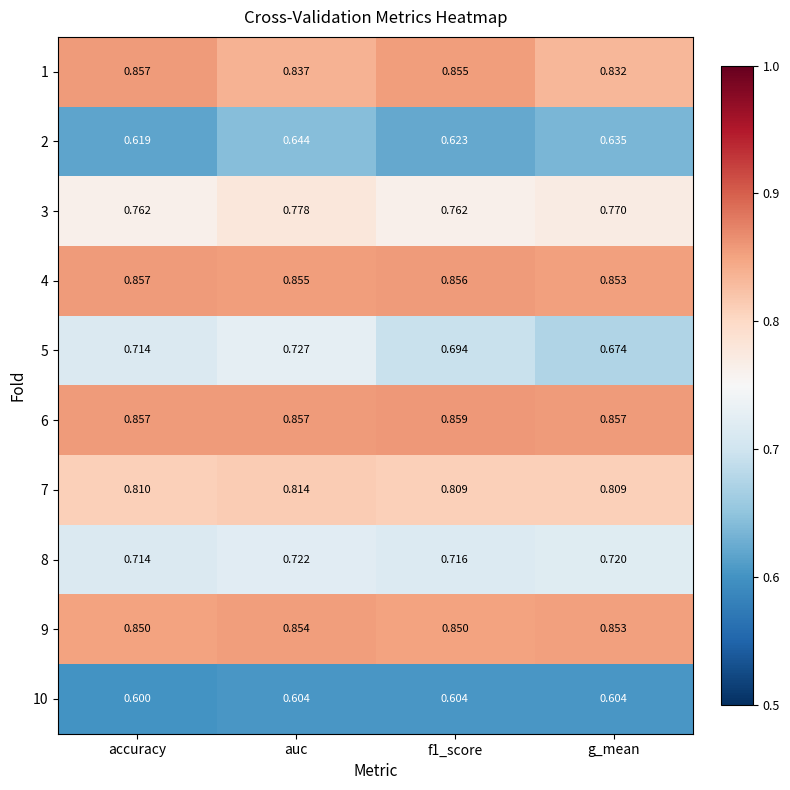

Which series changed the most between accuracy and g_mean?

5